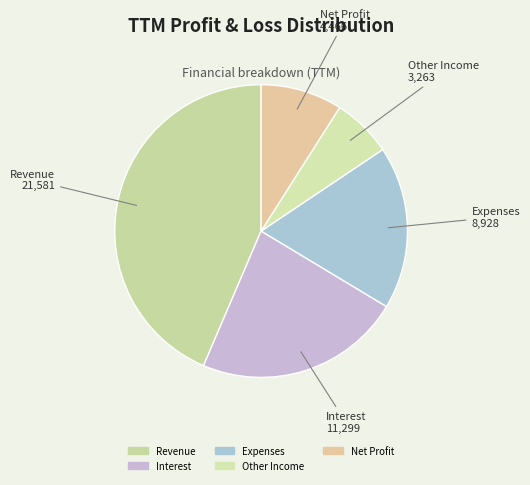

Is it true that Interest is 23% of the pie?

True